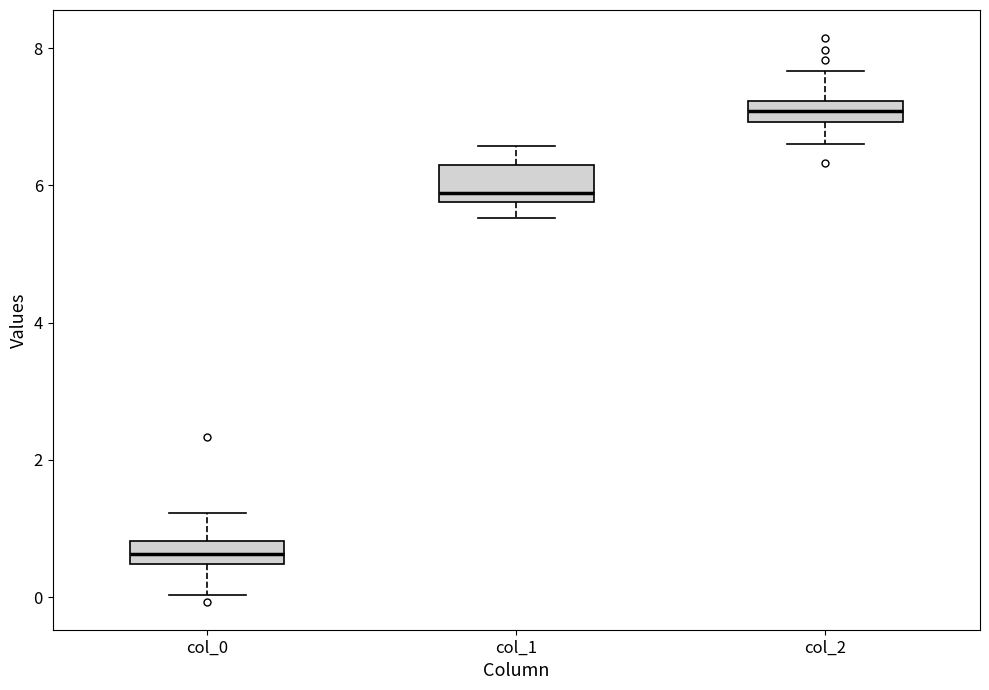

Where is the lower edge of the box for col_0 on the y-axis? The values are not printed on the chart, so give them approximately, as read against the axis.

0.4